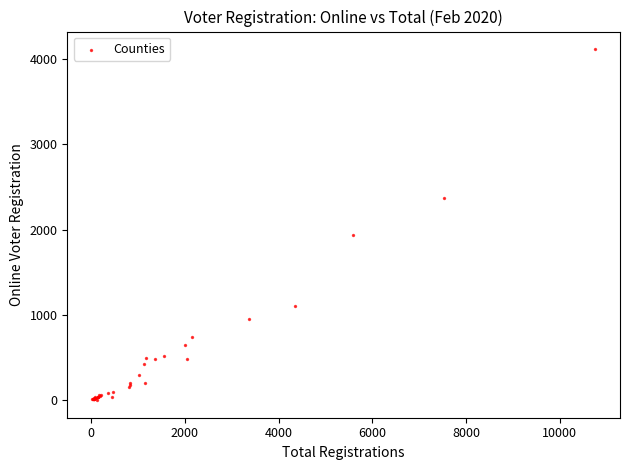

What Y value in the scatter plot is closest to 2058?

1935